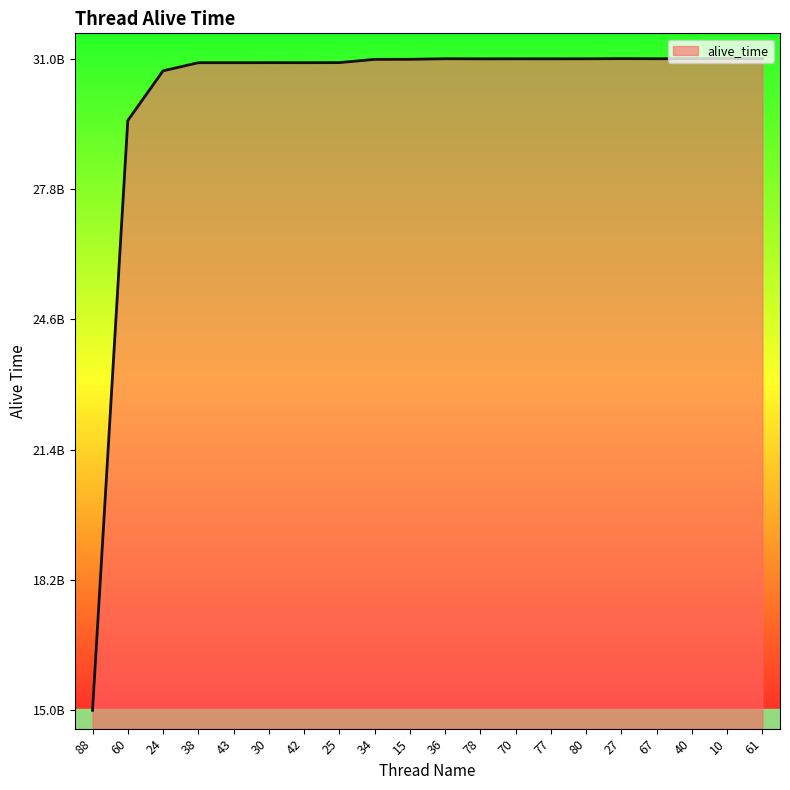

Where is the first local maximum?

30